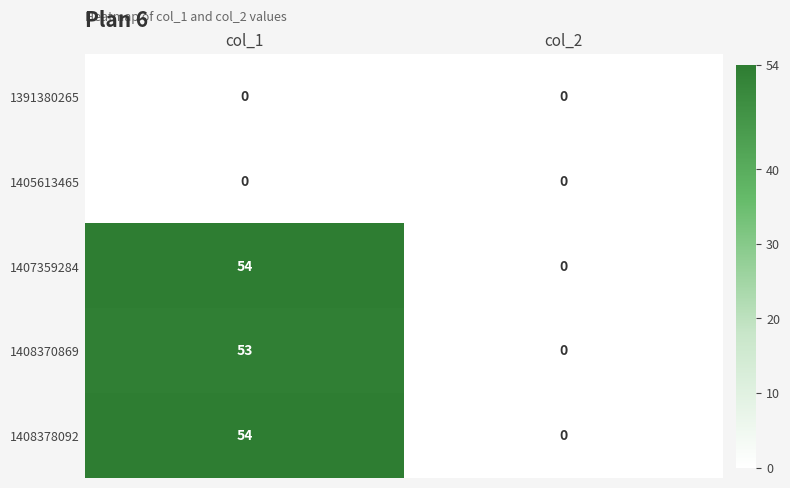

What is the highest value of the 1408370869 series?

53